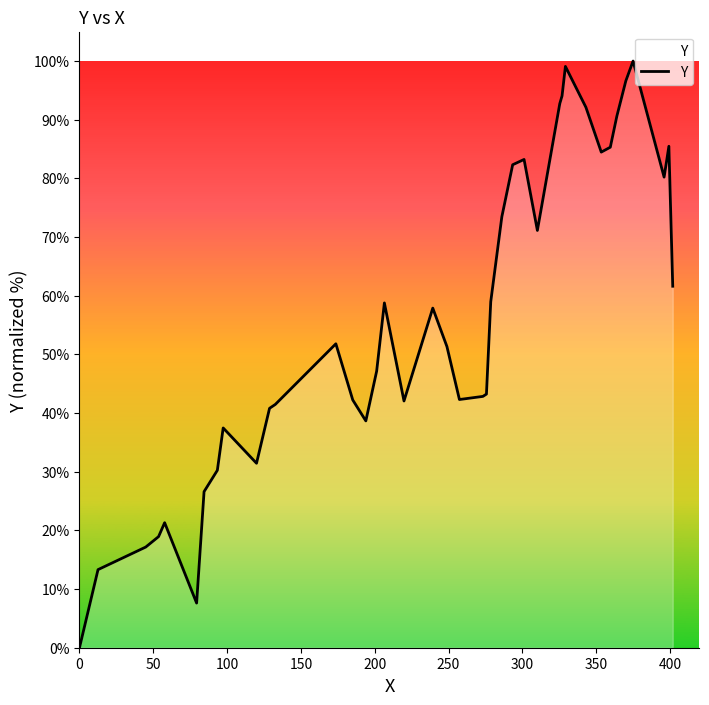

What is the greatest value displayed?

100.0